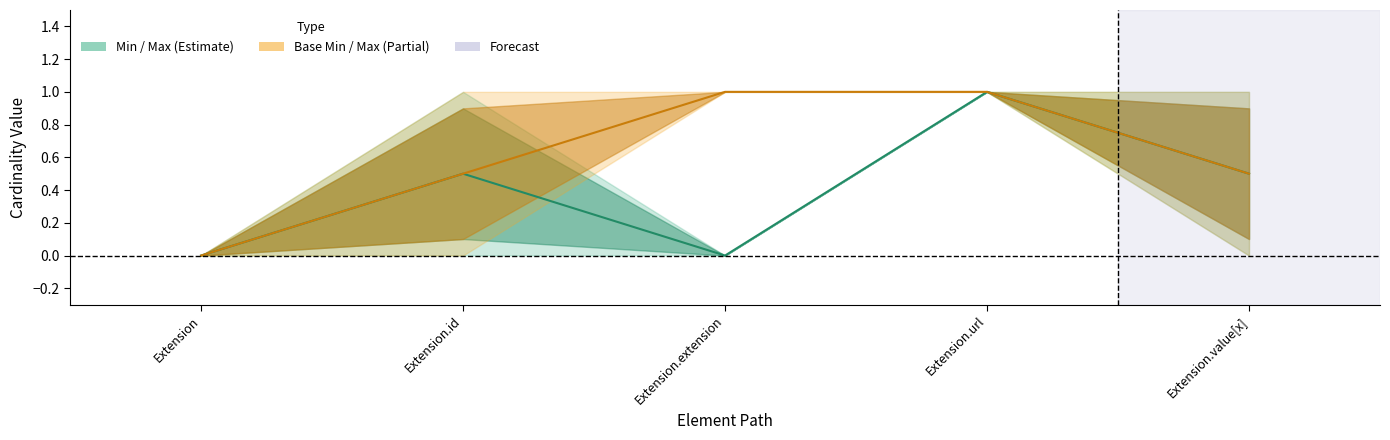

Does the chart display data point markers on the line(s)?

No